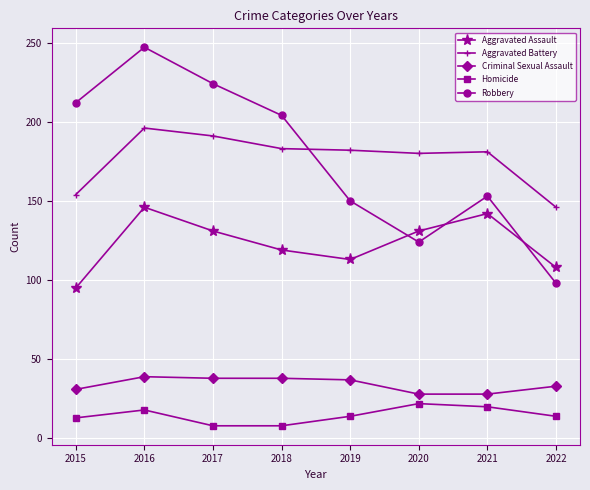

True or false: Aggravated Battery has more than 0 interior local peaks.

True